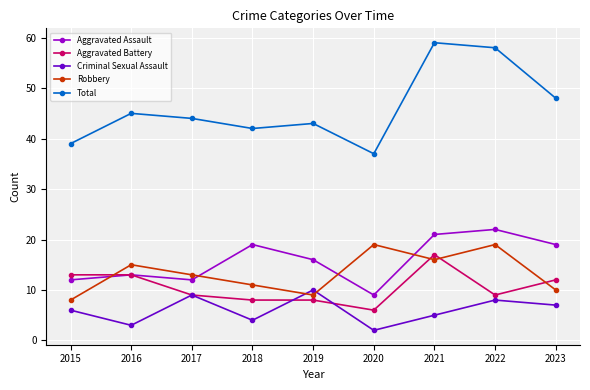

True or false: Aggravated Battery has a value of 25 at 2021.

False